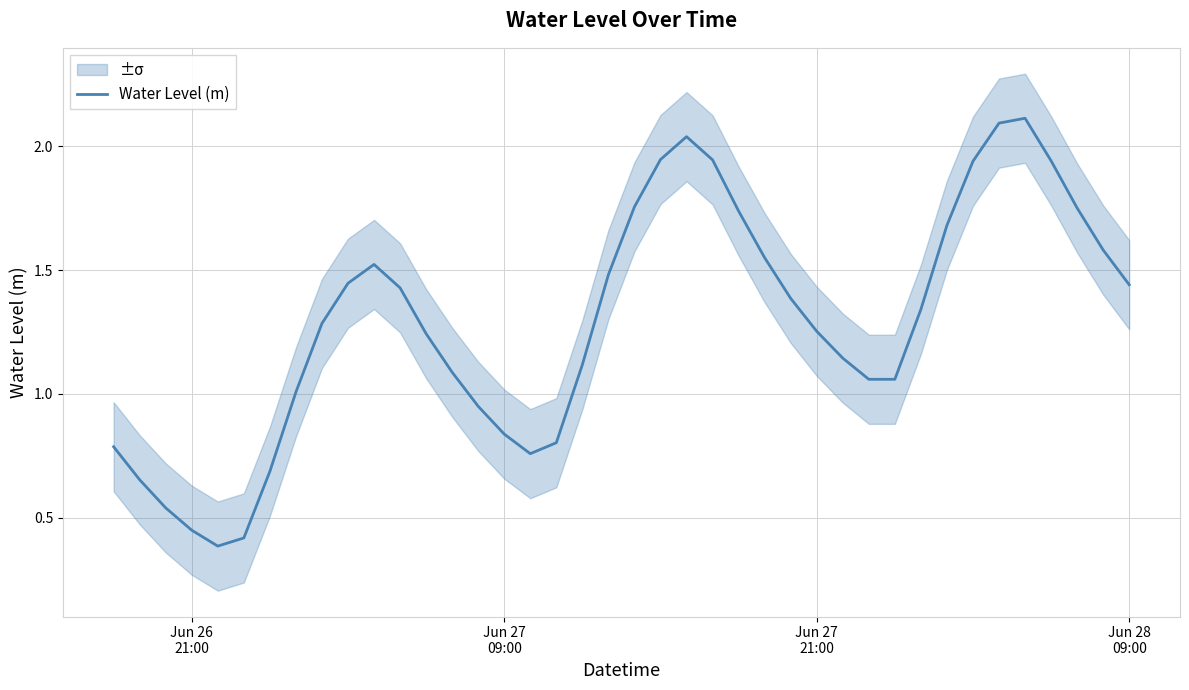

What is the greatest value displayed?

2.1